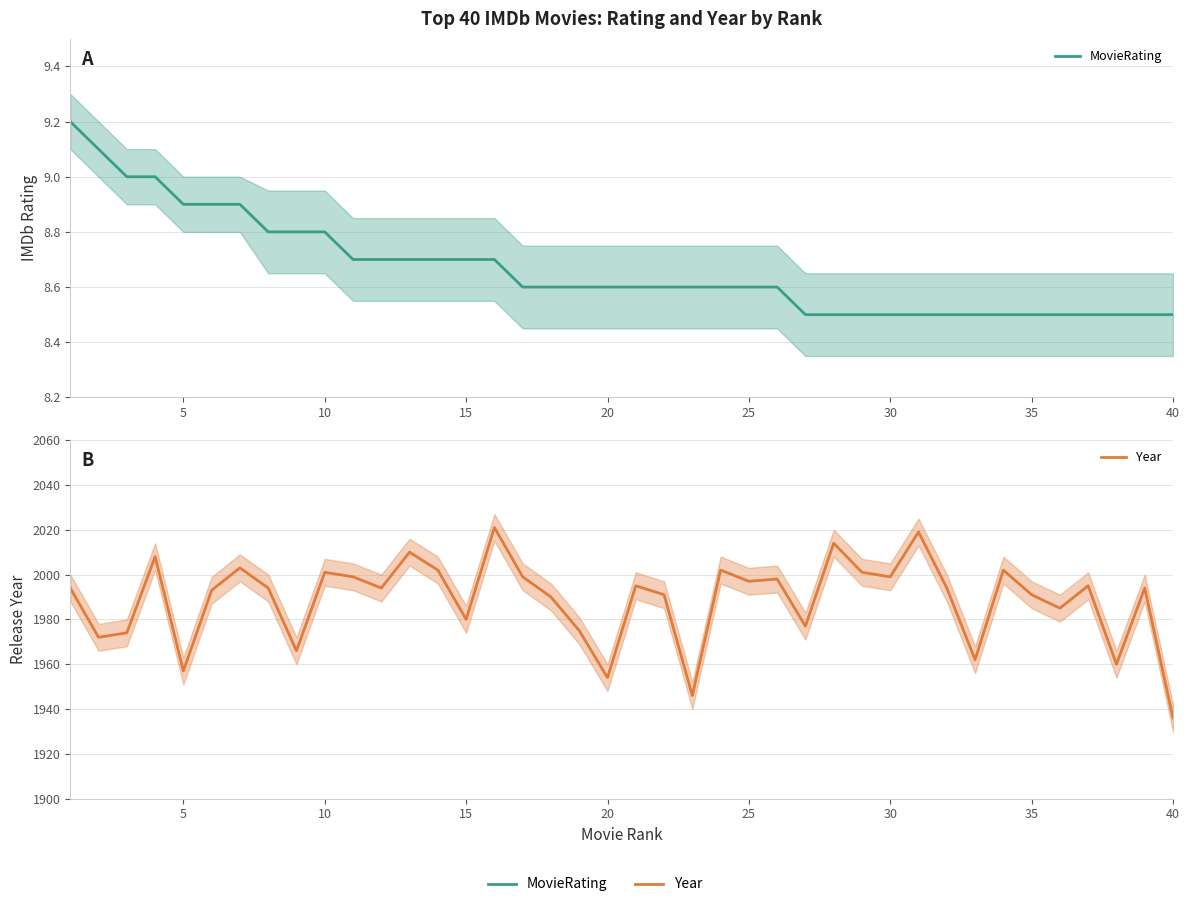

The MovieRating series shows 2.2 at 5. True or false?

False